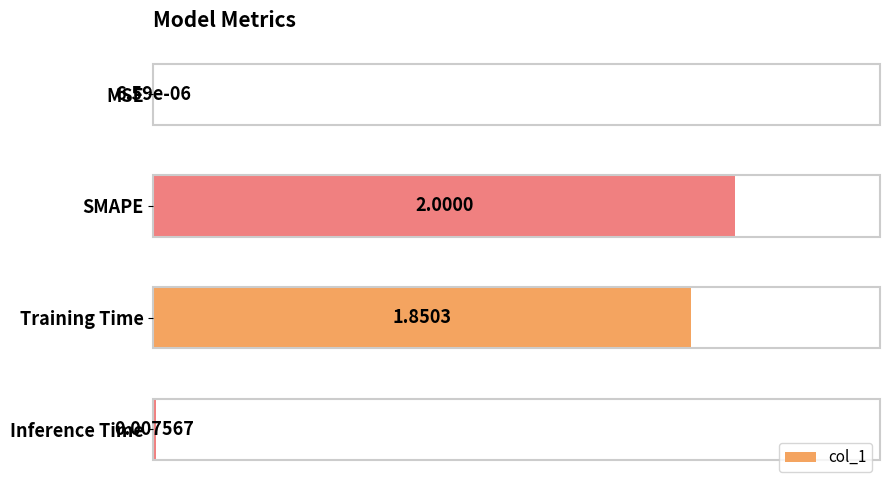

At which label is the value closest to 1?

Training Time